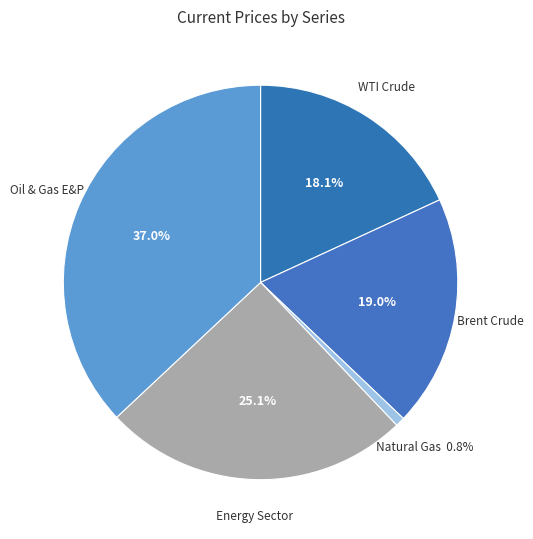

What percentage is the Oil & Gas E&P slice, to the nearest percent?

37%